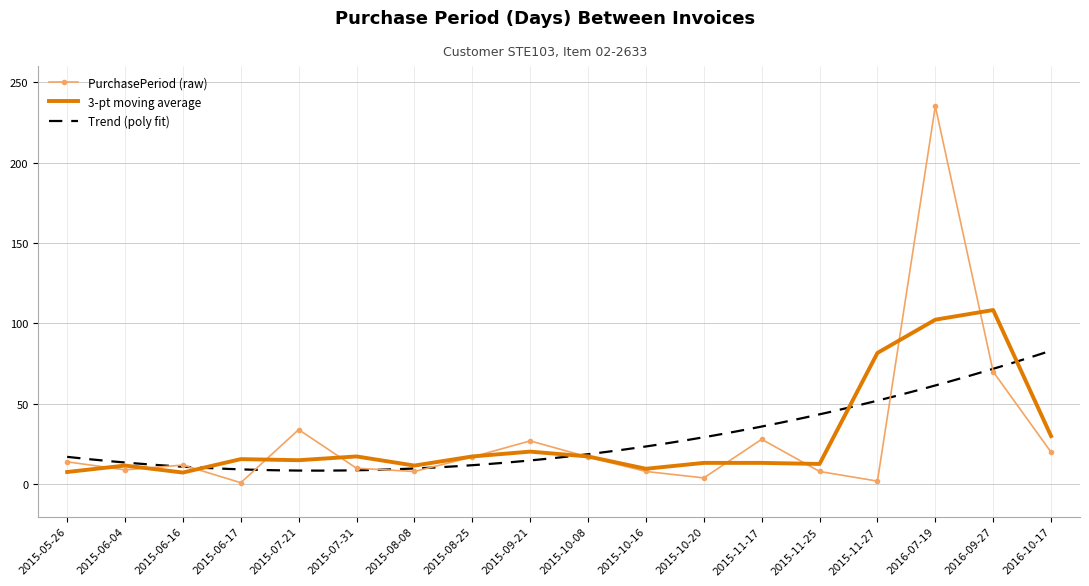

List the labels in order of value, largest first.

2016-07-19, 2016-09-27, 2015-07-21, 2015-11-17, 2015-09-21, 2016-10-17, 2015-08-25, 2015-10-08, 2015-05-26, 2015-06-16, 2015-07-31, 2015-06-04, 2015-08-08, 2015-10-16, 2015-11-25, 2015-10-20, 2015-11-27, 2015-06-17